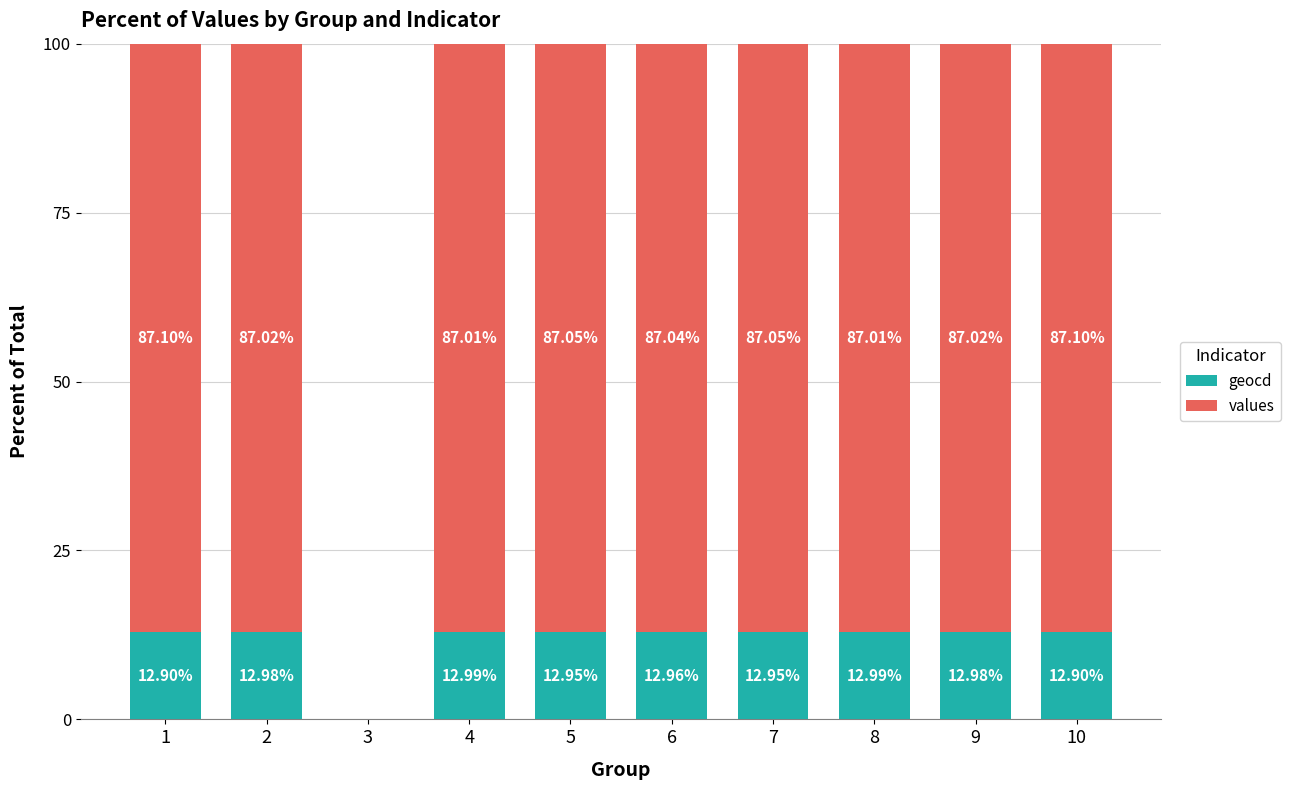

What is the total value across all series at 8?

100.0